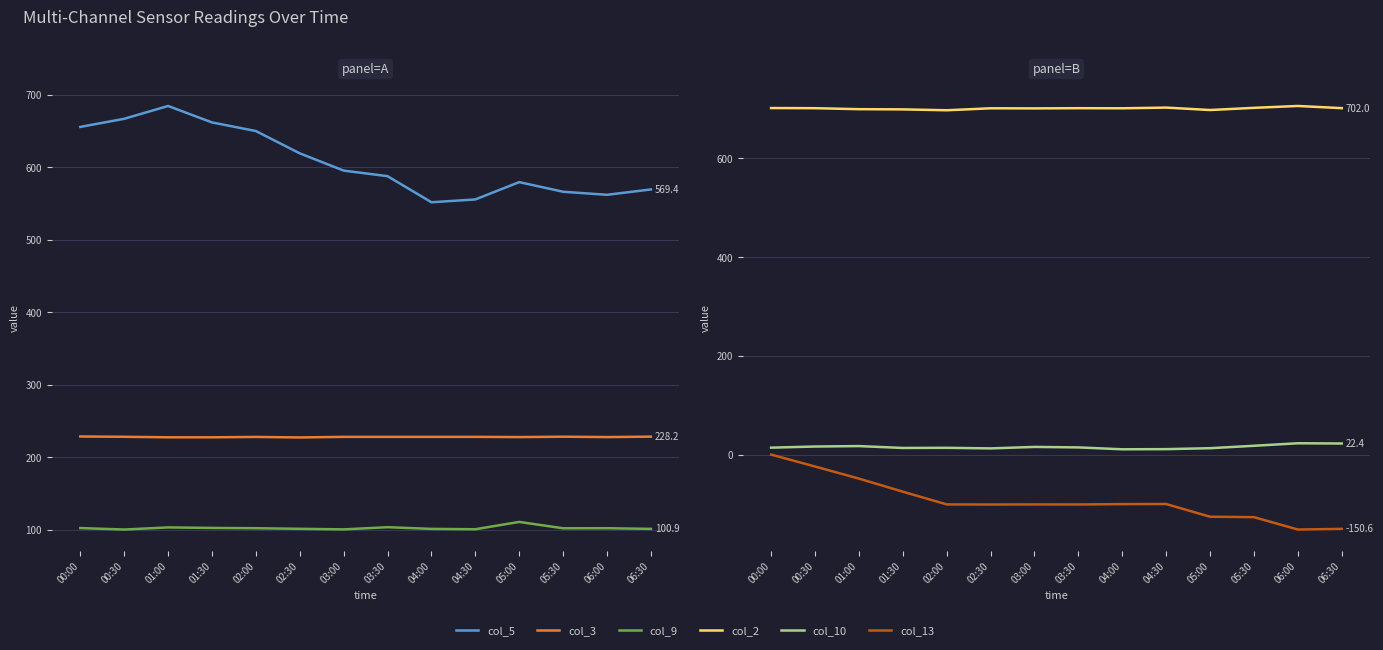

How many values in the col_10 series exceed 14?

7